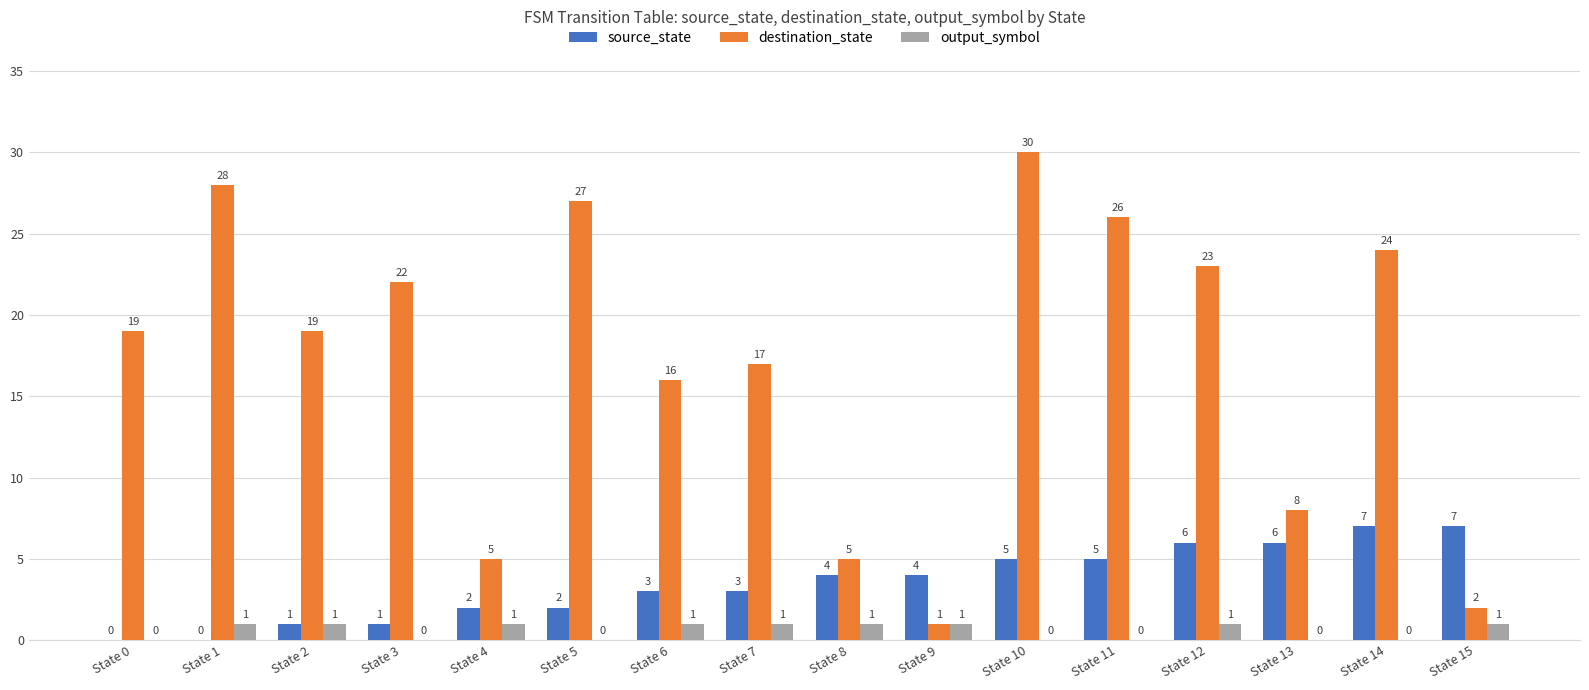

Read the destination_state value at State 6, to the nearest 10.

20